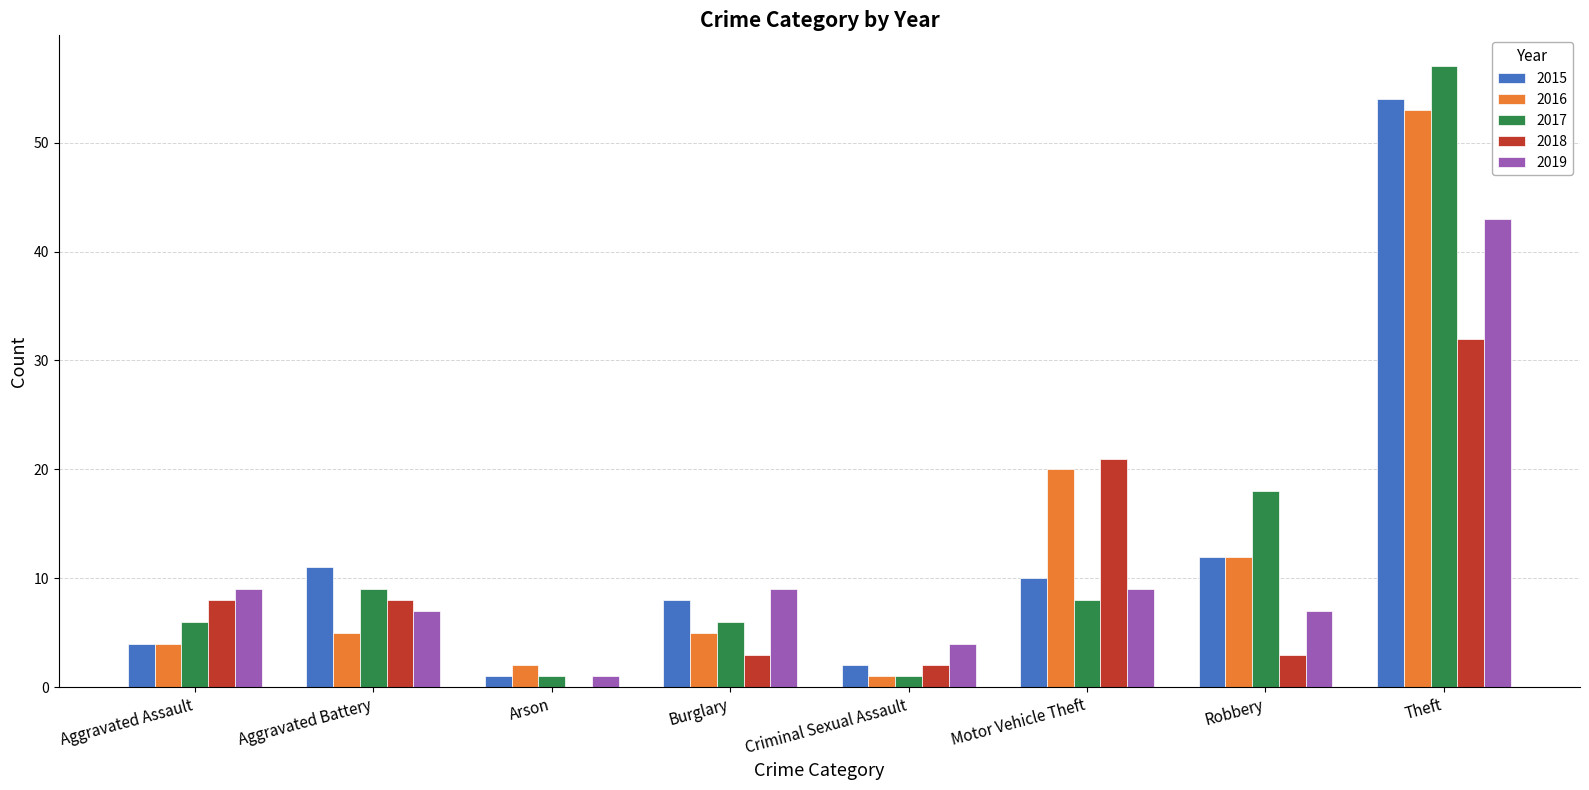

The value of 2017 at Robbery is 18. True or false?

True